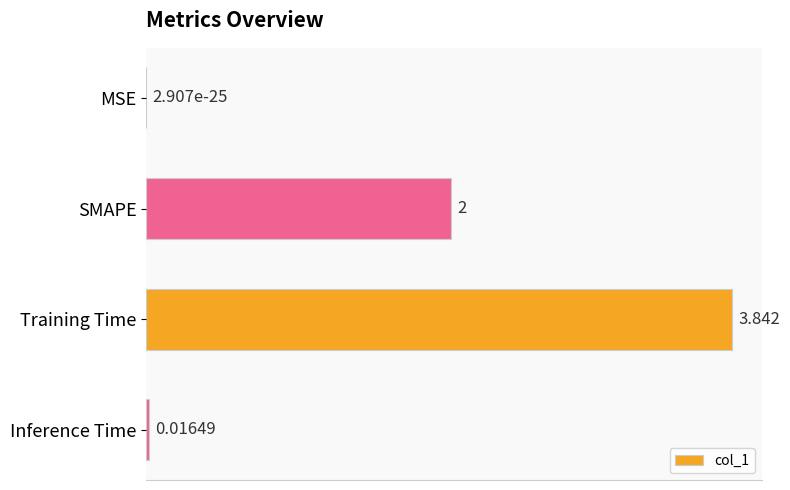

What is the sum of all values?

5.9